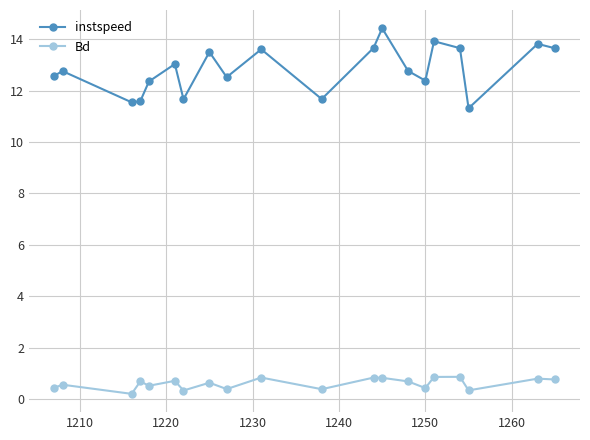

Which series has the largest range (max minus min)?

instspeed